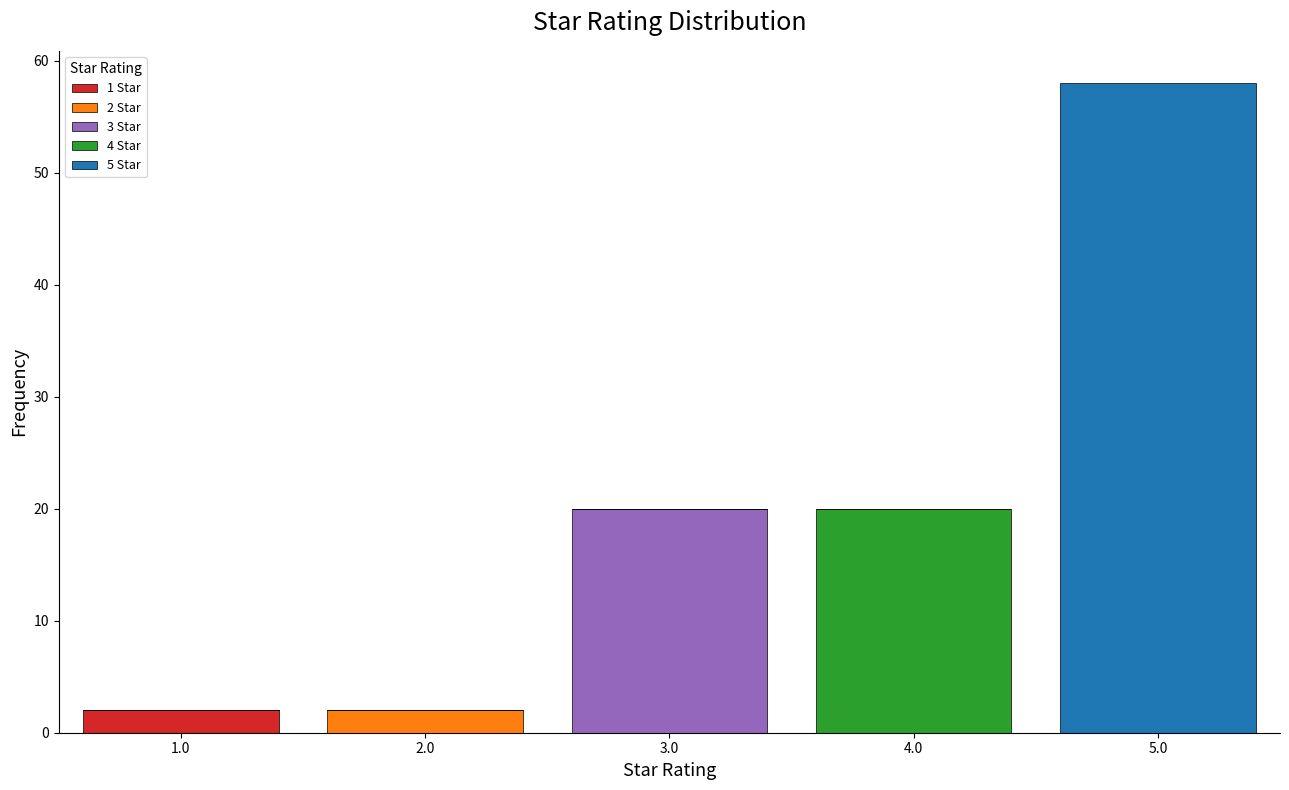

Which range on the x-axis has the tallest stacked bar (by total height)?

4.5 to 5.5